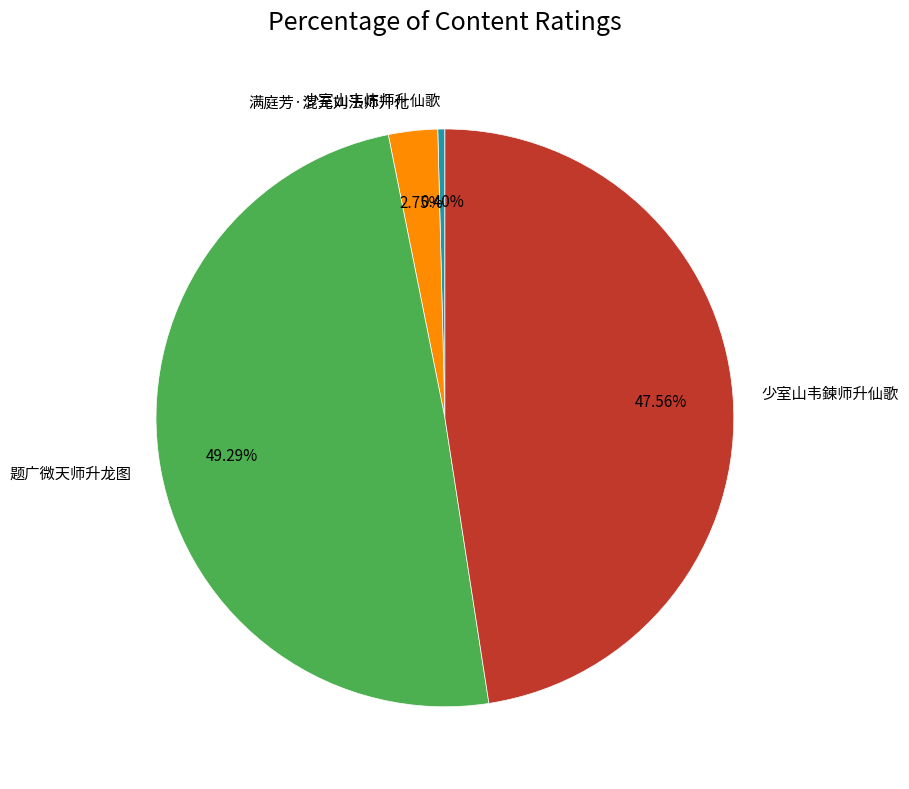

Does any single category account for the majority?

No